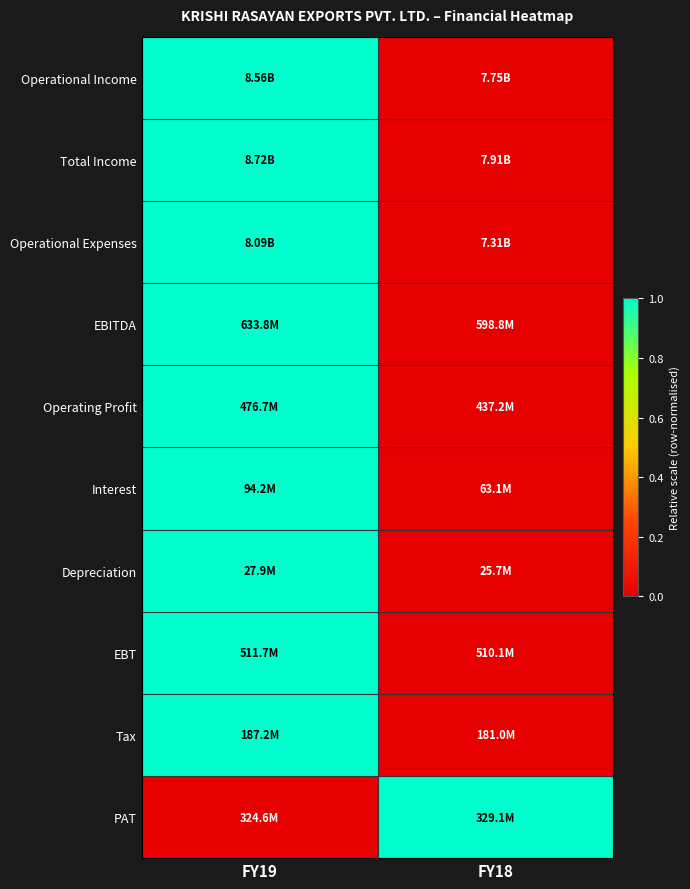

At which category does the chart reach its minimum across all series?

FY18